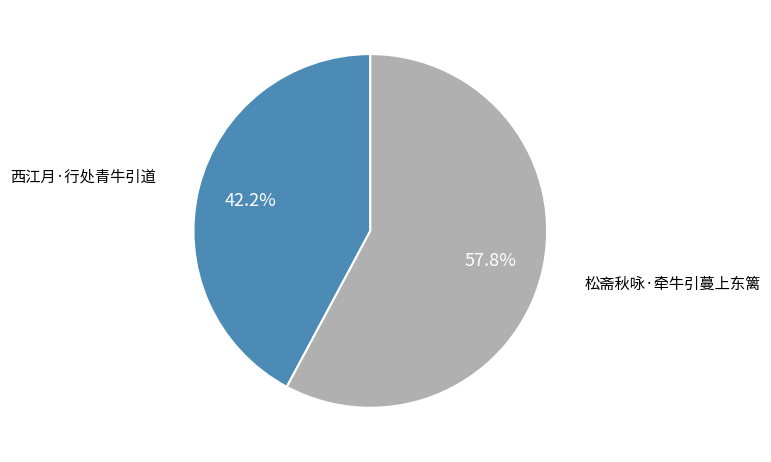

To the nearest percent, what is the difference between the largest and smallest slice percentages?

16%